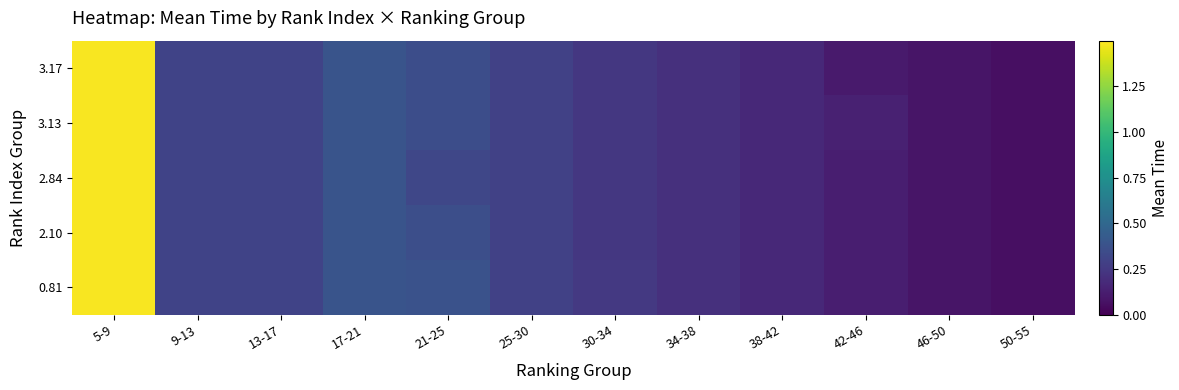

What is the smallest value displayed?

0.1